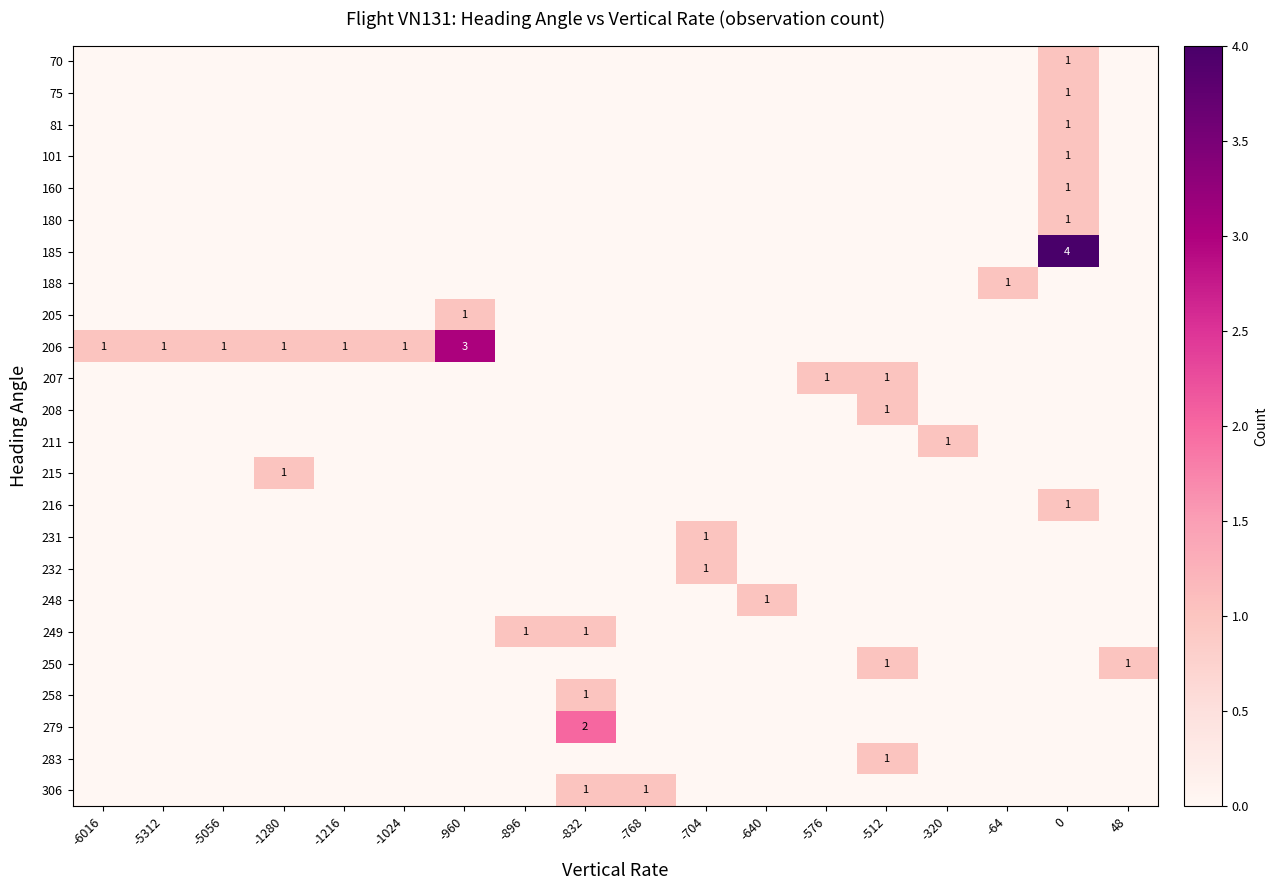

True or false: 206 has a value of 1 at -1280.

True